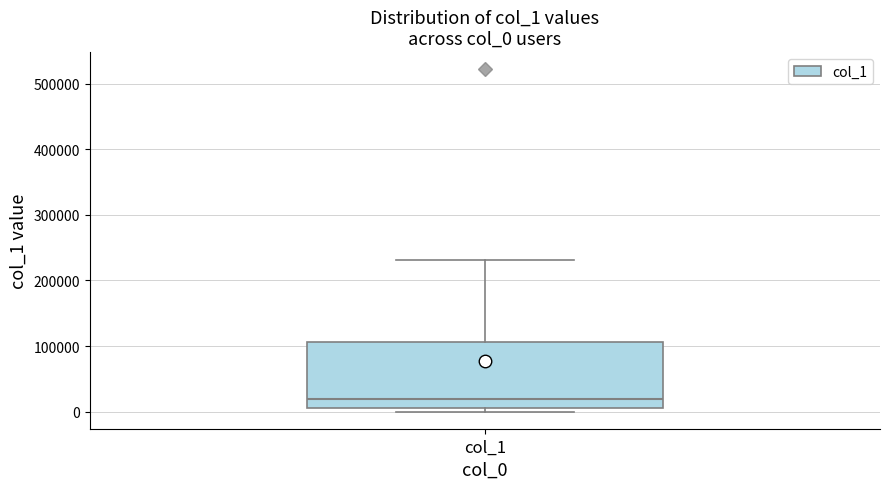

Transcribe this box plot: give where the median line is, the range the box spans, and where the two whiskers end, as read against the y-axis. The values are not printed on the chart, so give them approximately, as read against the axis.

median 20000, box 10000 to 110000, whiskers 0 to 230000